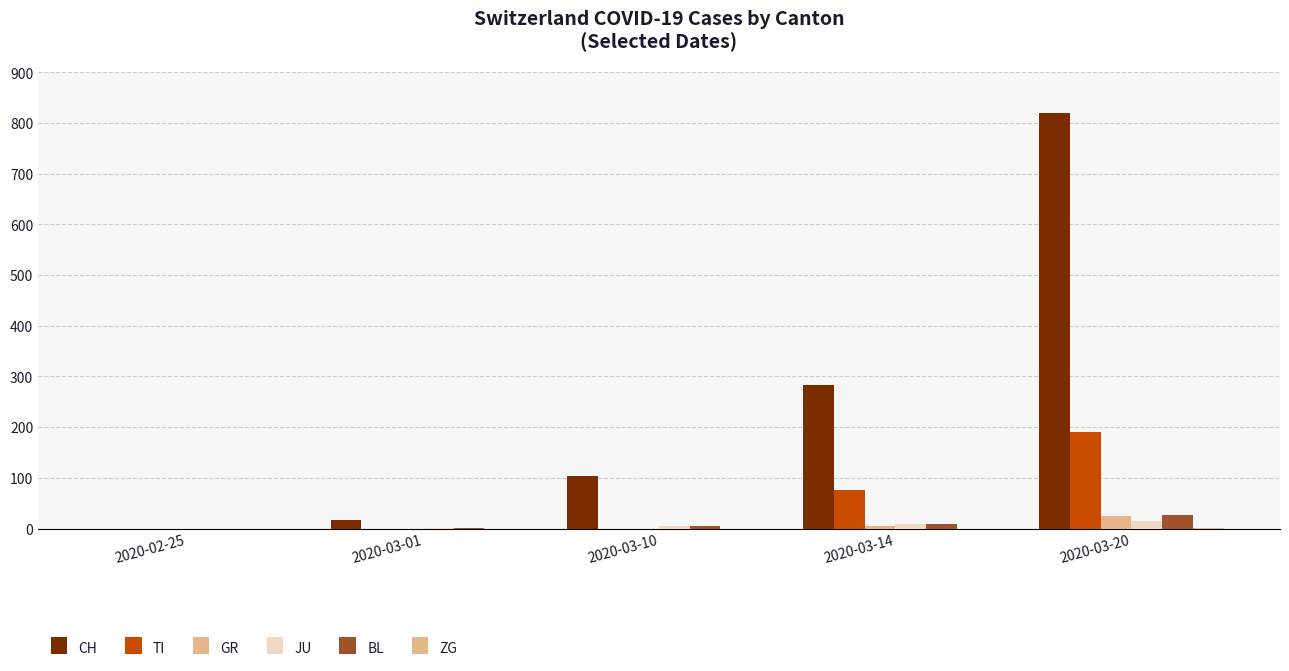

Is it true that JU equals 1 at 2020-03-01?

True